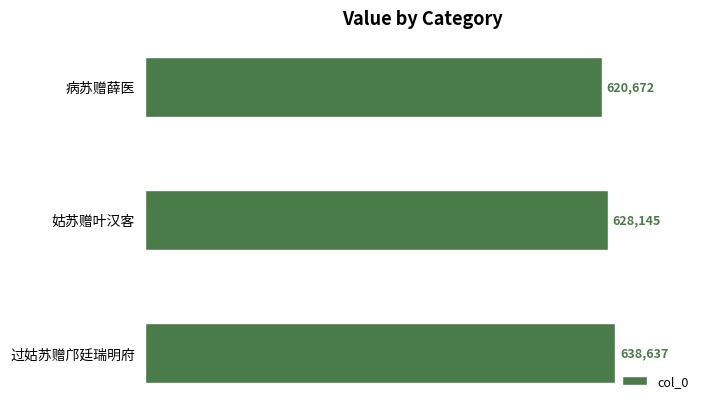

What is the minimum value shown in the chart?

620672